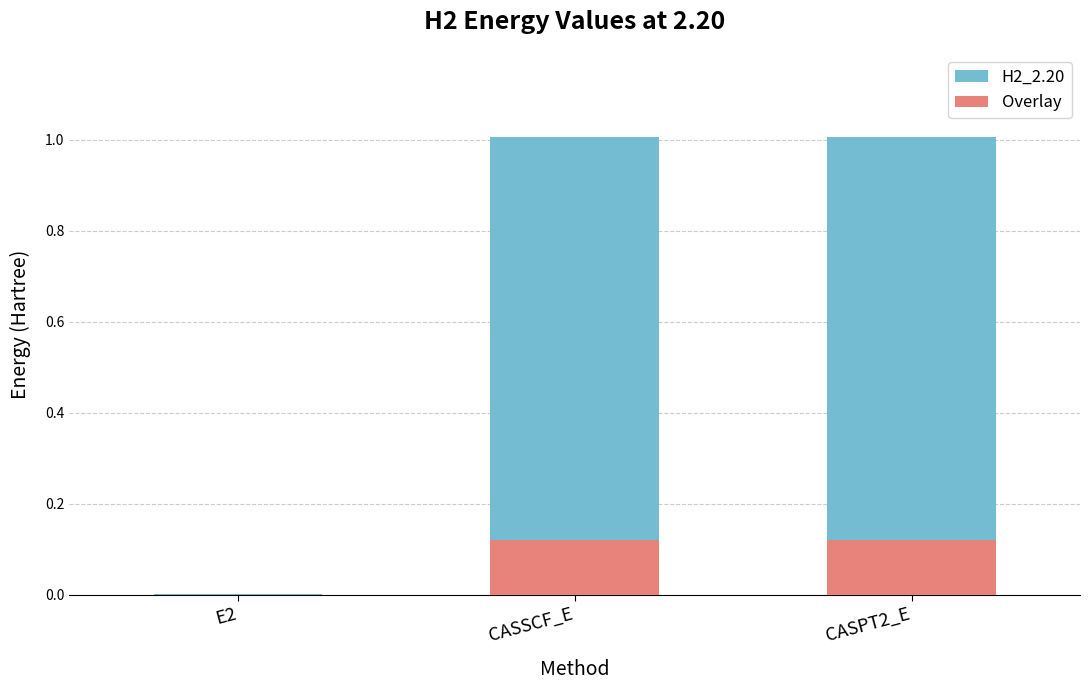

How many values in the H2_2.20 series exceed 1?

2